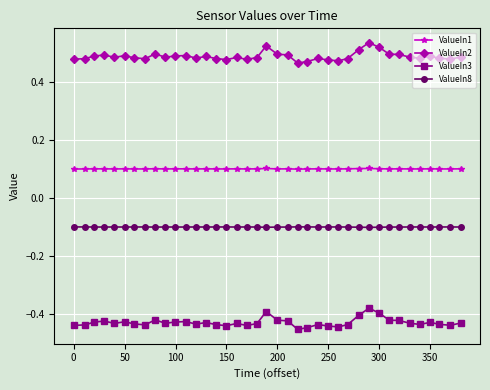

True or false: ValueIn1 has more than 0 interior local peaks.

True